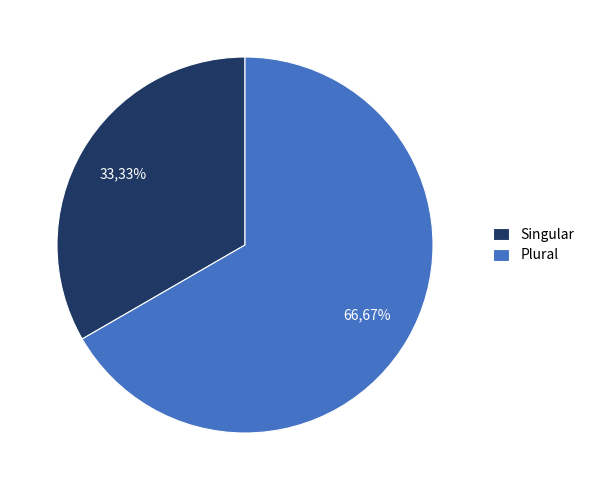

How many slices are in this pie chart?

2